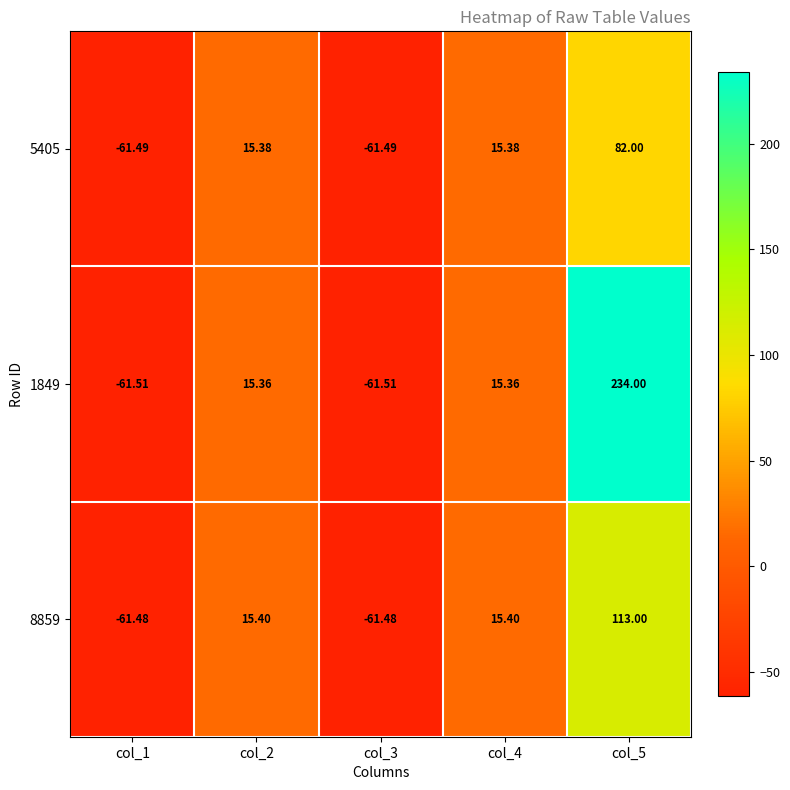

Is the value of 1849 at col_5 greater than the value of 5405 at col_4?

Yes